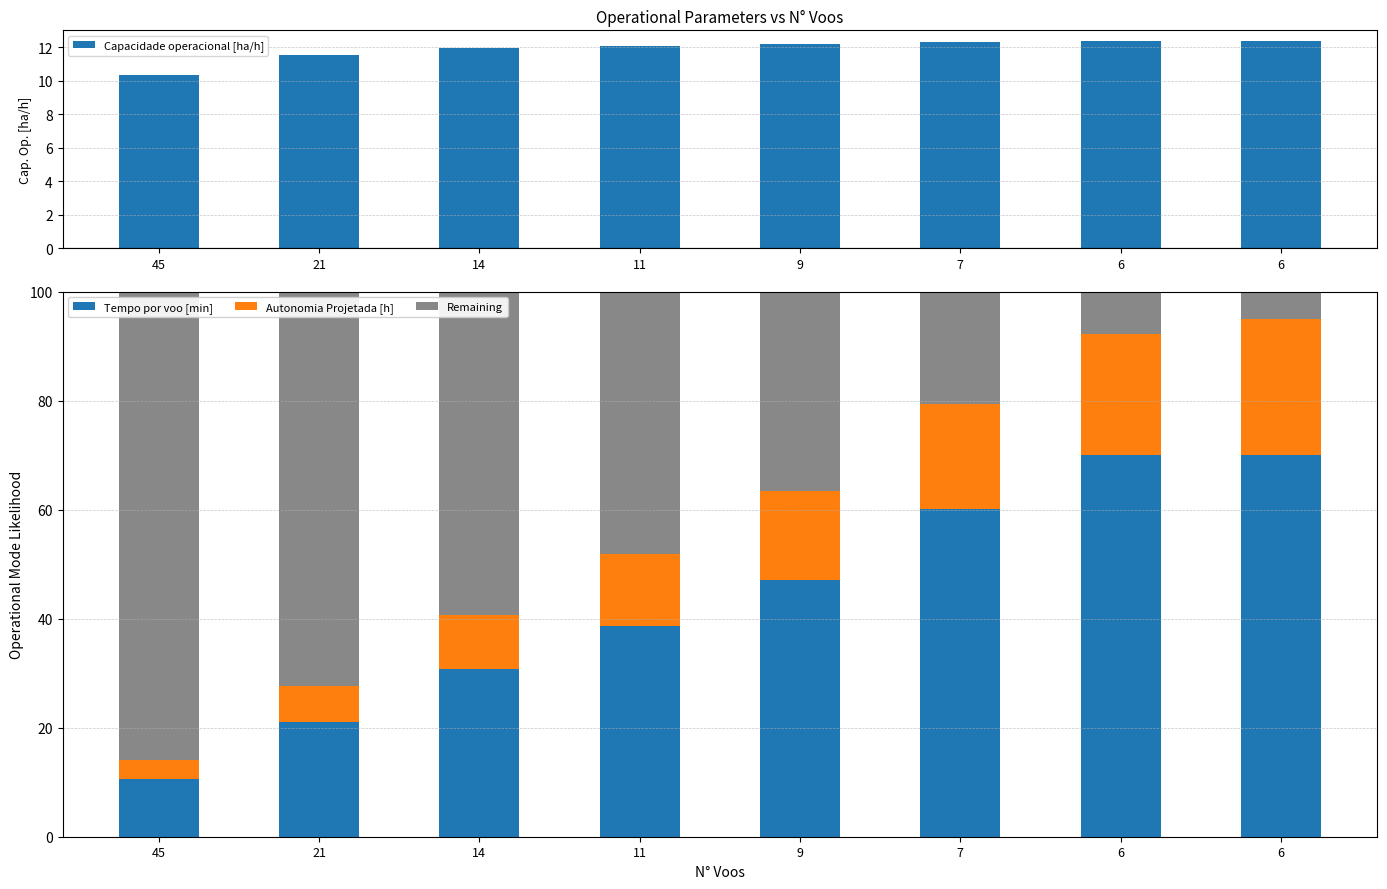

How many bars are there in total?

32